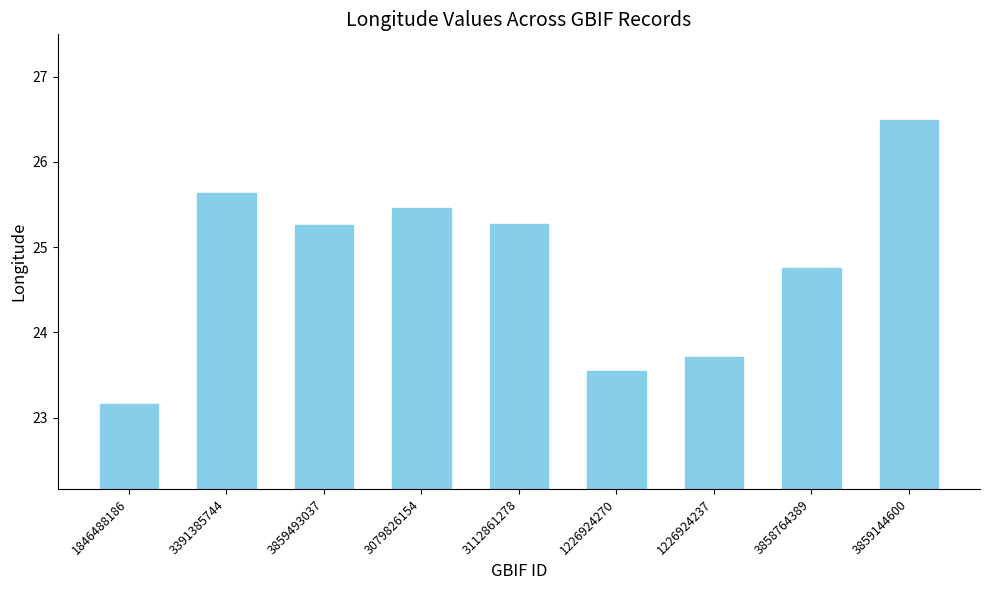

Which has a higher value, 1226924237 or 3859144600?

3859144600